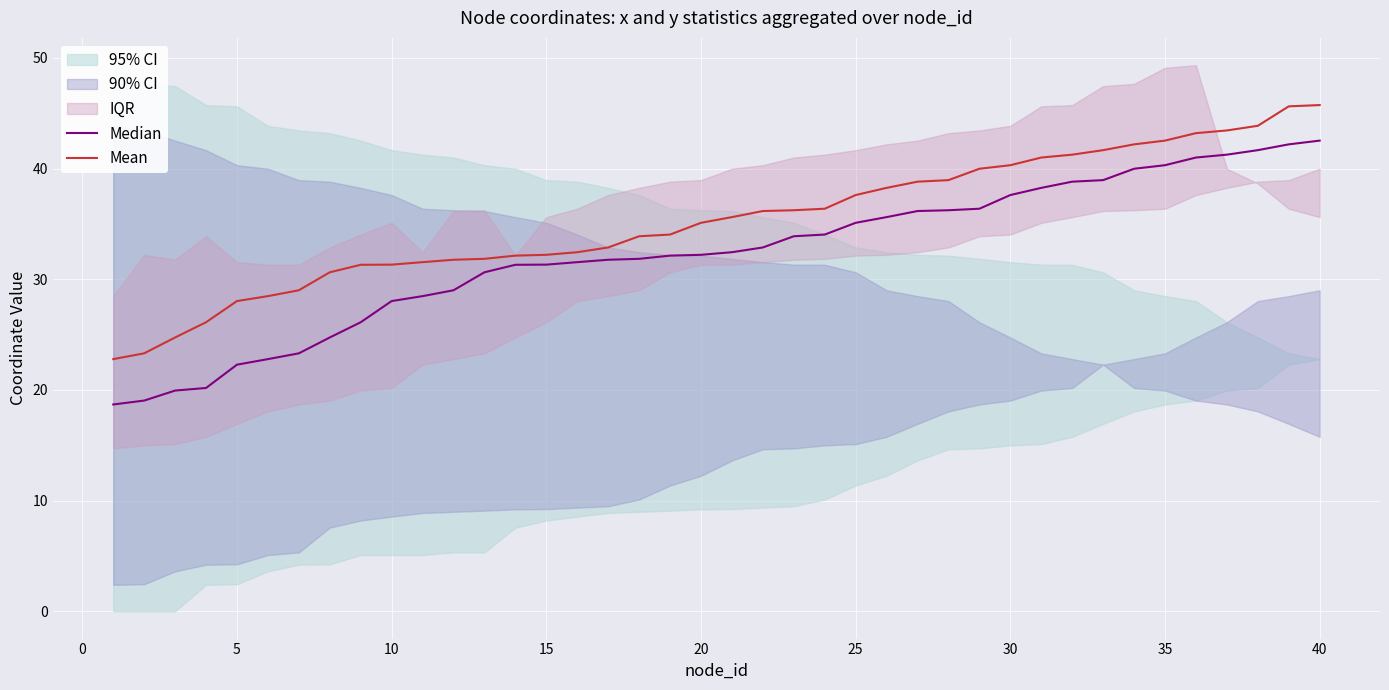

The Mean series shows 20.6 at 40. True or false?

False